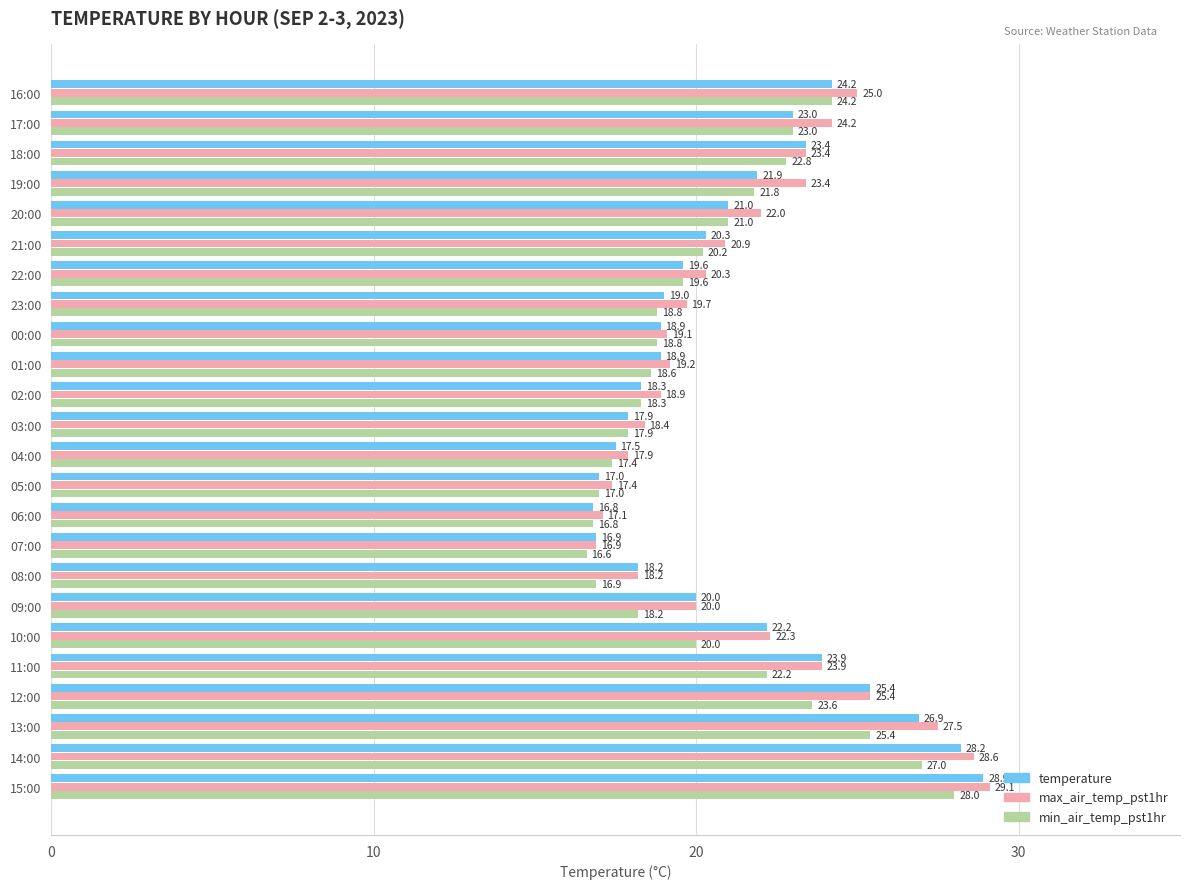

What is the spread (max minus min) of values at 03:00?

0.5